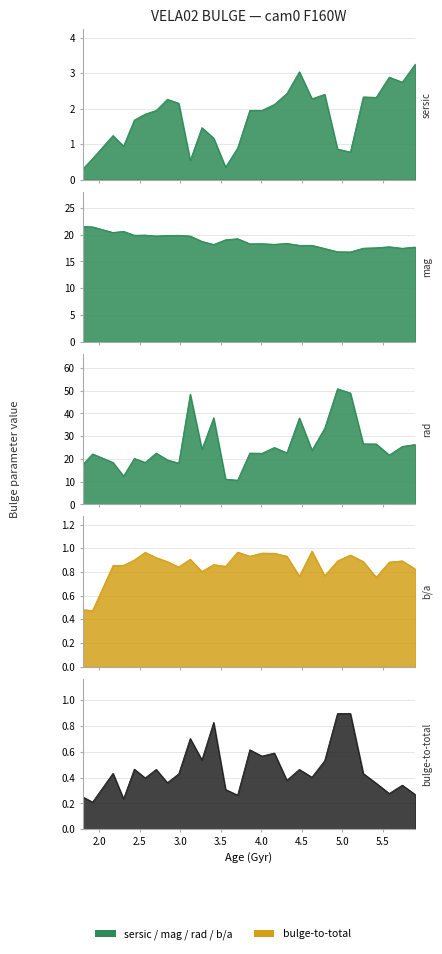

Which series ends up on top after the final intersection of VELA02_bulge_bt and VELA02_bulge_sersic?

VELA02_bulge_sersic